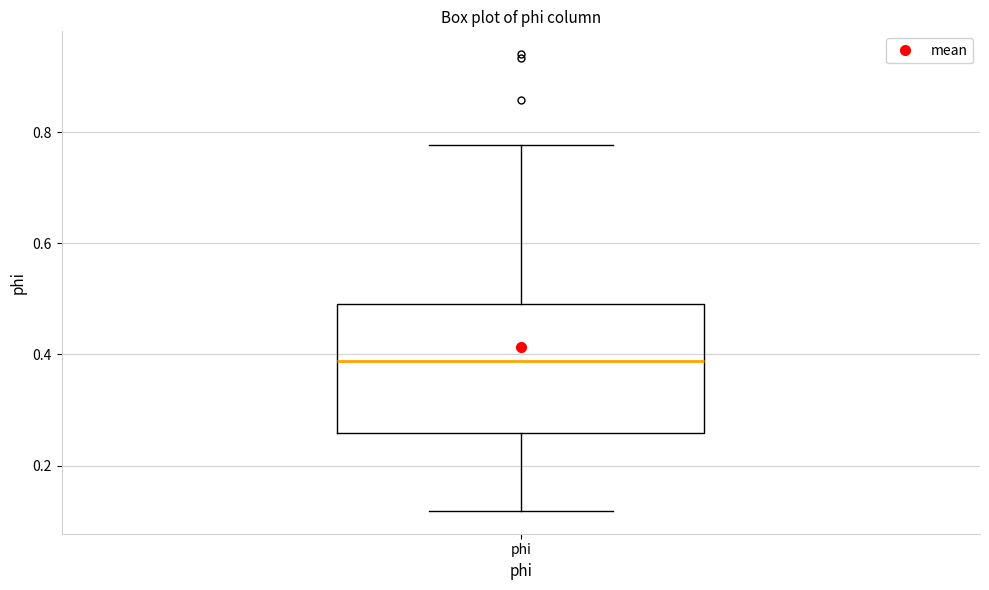

Read this box plot against the y-axis: the position of the median line, the range covered by the box, and the ends of both whiskers. The values are not printed on the chart, so give them approximately, as read against the axis.

median 0.38, box 0.26 to 0.50, whiskers 0.12 to 0.78